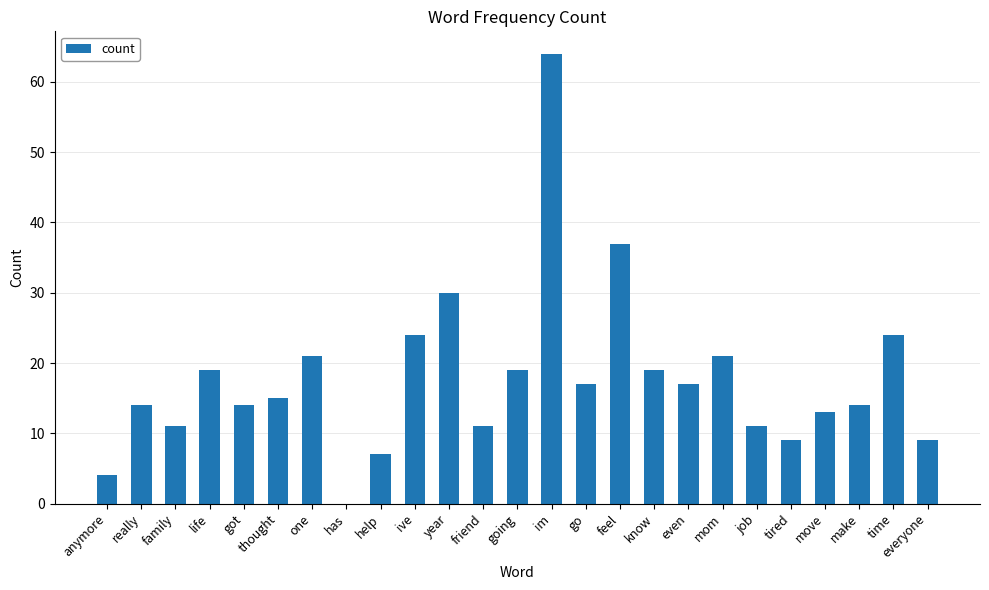

What is the sum of all values?

444